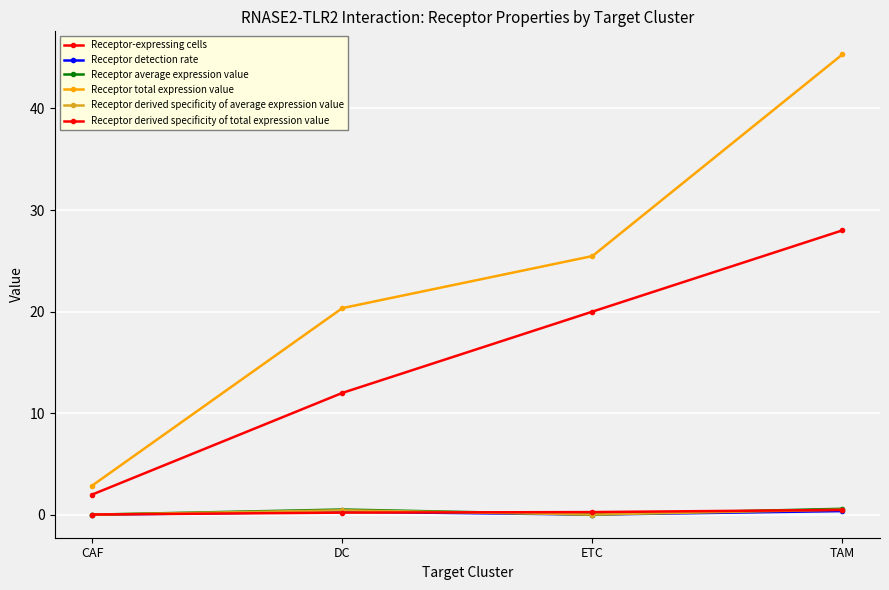

Reading right to left, what are all the values shown in this chart?

Receptor-expressing cells: TAM=28.0	ETC=20.0	DC=12.0	CAF=2.0
Receptor detection rate: TAM=0.4	ETC=0.0	DC=0.3	CAF=0.0
Receptor average expression value: TAM=0.6	ETC=0.0	DC=0.5	CAF=0.0
Receptor total expression value: TAM=45.3	ETC=25.5	DC=20.3	CAF=2.9
Receptor derived specificity of average expression value: TAM=0.5	ETC=0.0	DC=0.4	CAF=0.0
Receptor derived specificity of total expression value: TAM=0.5	ETC=0.3	DC=0.2	CAF=0.0